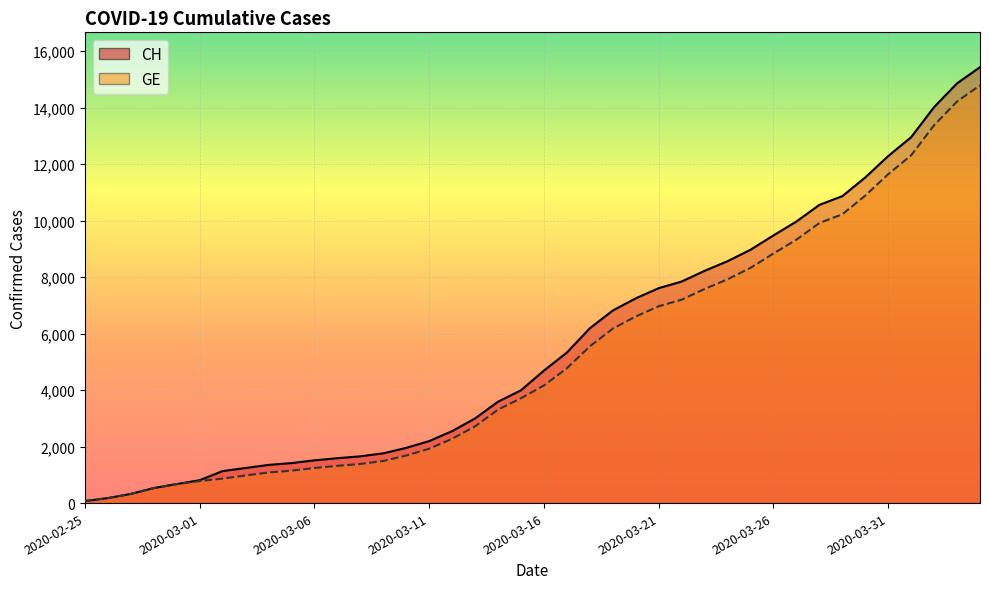

What is the value of the GE point at the 37th from the left?

12313